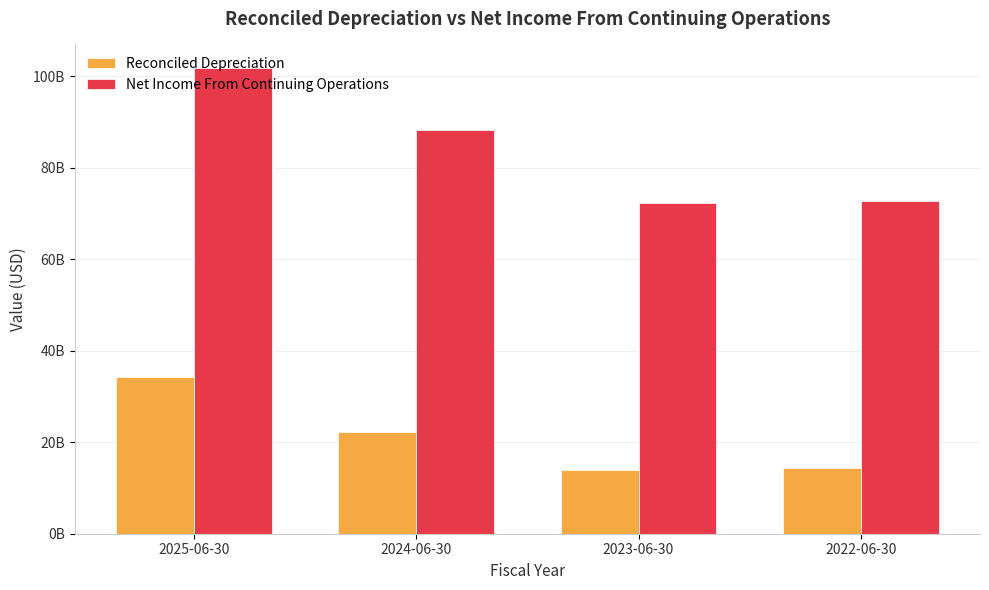

What is the label of the 3rd bar from the left?

2023-06-30